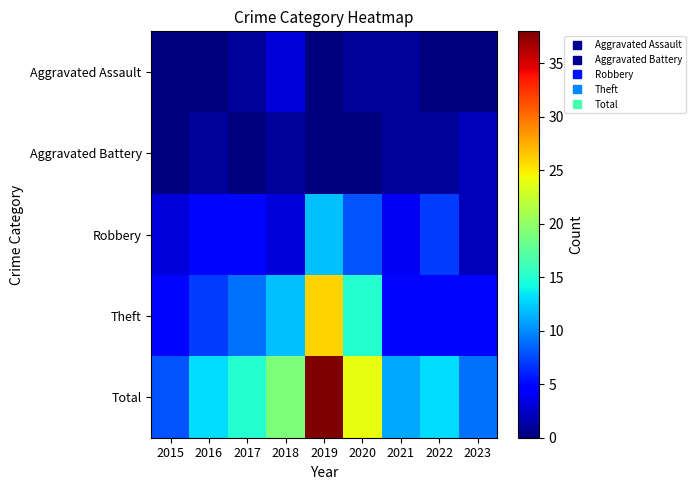

Which category has the highest value across all series?

2019